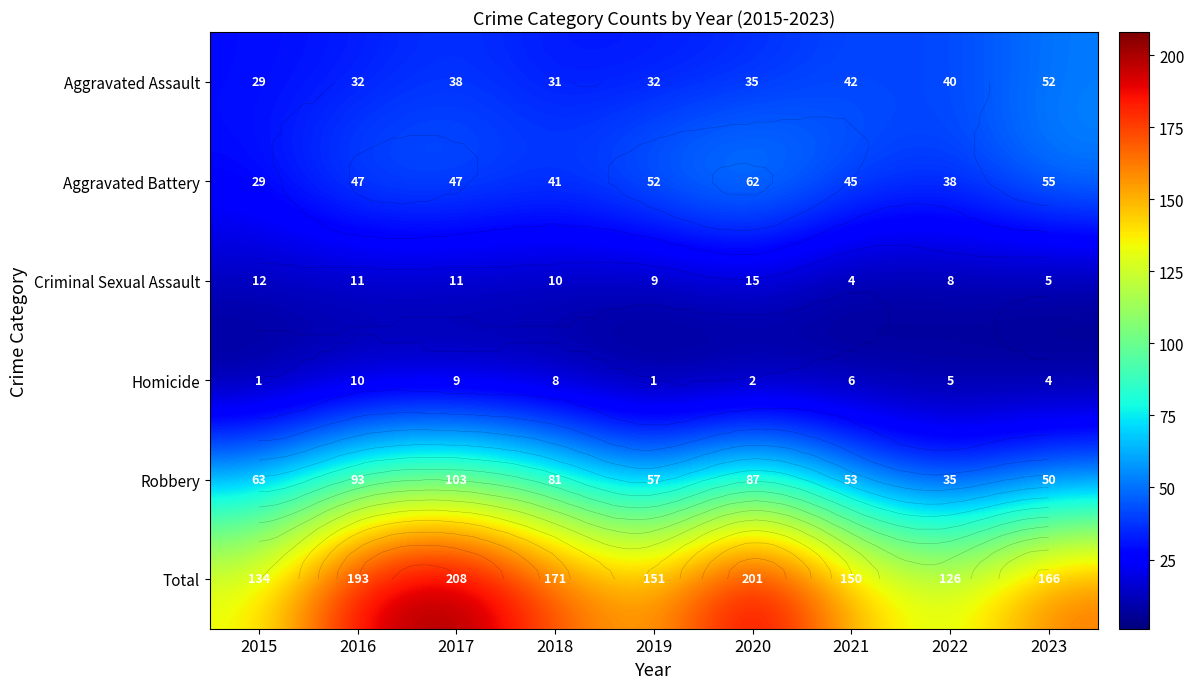

Rank the categories by Robbery value from highest to lowest.

2017, 2016, 2020, 2018, 2015, 2019, 2021, 2023, 2022